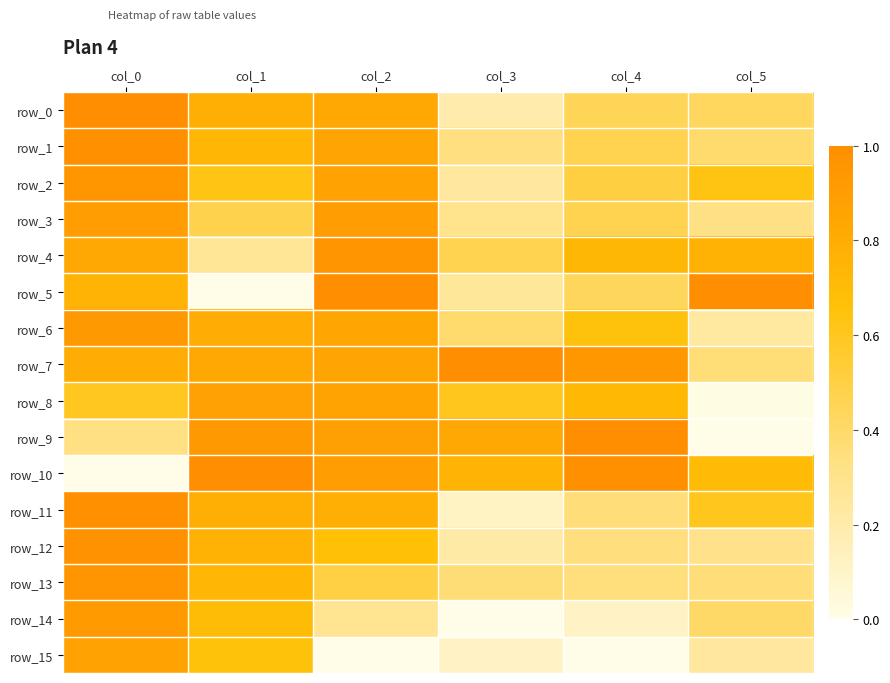

Reading left to right, list all the values displayed in this chart.

row_0: 1.0	0.8	0.8	0.2	0.4	0.4
row_1: 1.0	0.7	0.8	0.3	0.5	0.4
row_2: 1.0	0.6	0.9	0.2	0.5	0.6
row_3: 0.9	0.5	0.9	0.3	0.5	0.3
row_4: 0.8	0.3	0.9	0.5	0.7	0.8
row_5: 0.8	0.0	1.0	0.3	0.4	1.0
row_6: 0.9	0.8	0.8	0.4	0.7	0.2
row_7: 0.8	0.8	0.9	1.0	0.9	0.4
row_8: 0.6	0.9	0.9	0.6	0.7	0.0
row_9: 0.3	0.9	0.9	0.8	1.0	0.0
row_10: 0.0	1.0	0.9	0.7	1.0	0.7
row_11: 1.0	0.8	0.8	0.1	0.4	0.6
row_12: 1.0	0.8	0.7	0.2	0.3	0.3
row_13: 0.9	0.7	0.5	0.4	0.4	0.4
row_14: 0.9	0.7	0.3	0.0	0.1	0.4
row_15: 0.9	0.7	0.0	0.1	0.0	0.2